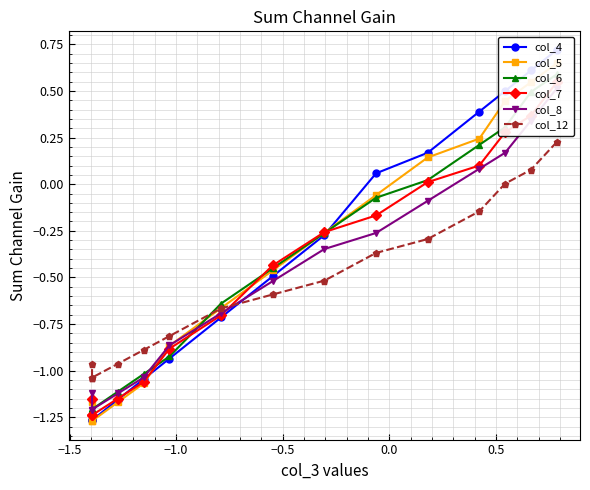

What are all the series names shown in the legend?

col_4, col_5, col_6, col_7, col_8, col_12